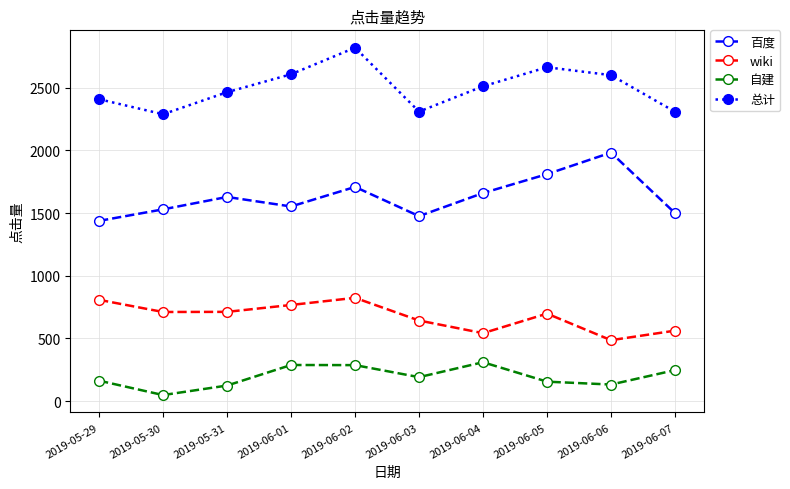

Between 2019-06-01 and 2019-06-02, which series saw the biggest shift?

总计